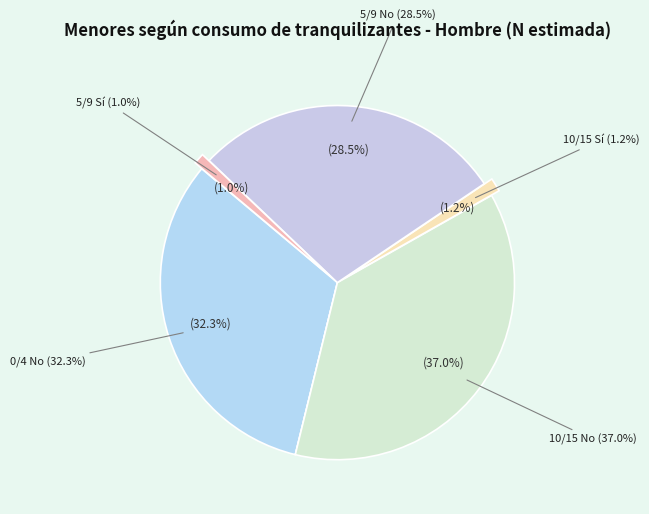

How many slices are in this pie chart?

6